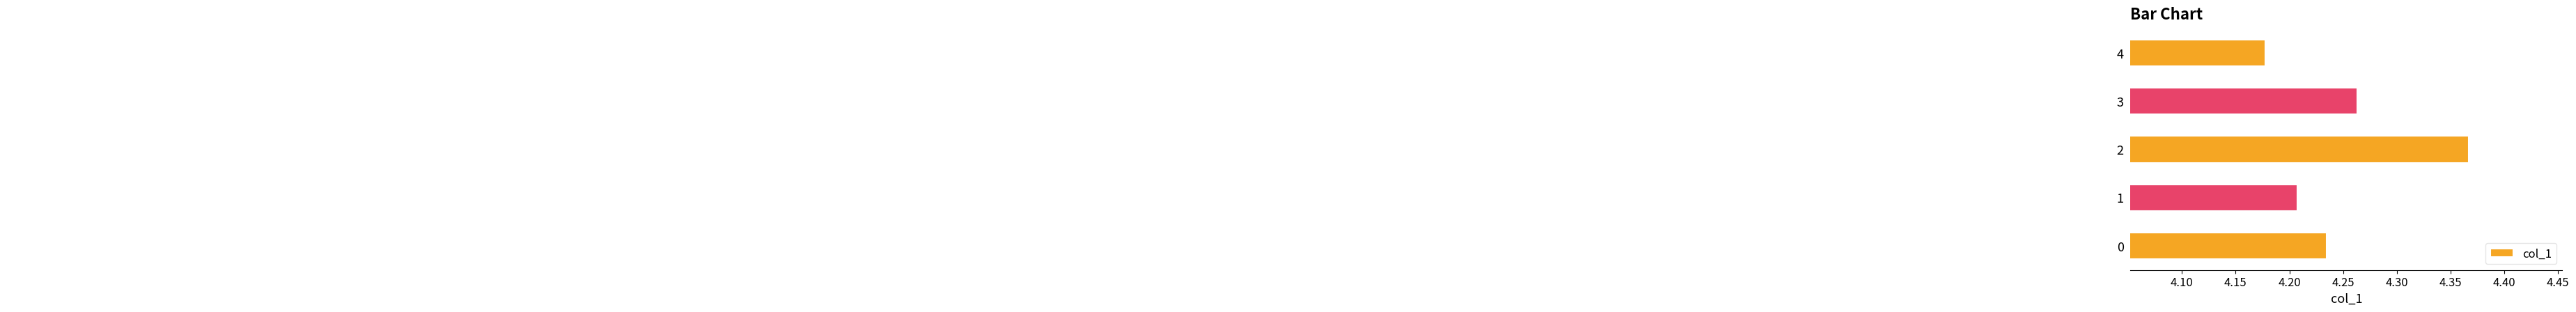

At which category does the chart reach its minimum across all series?

4